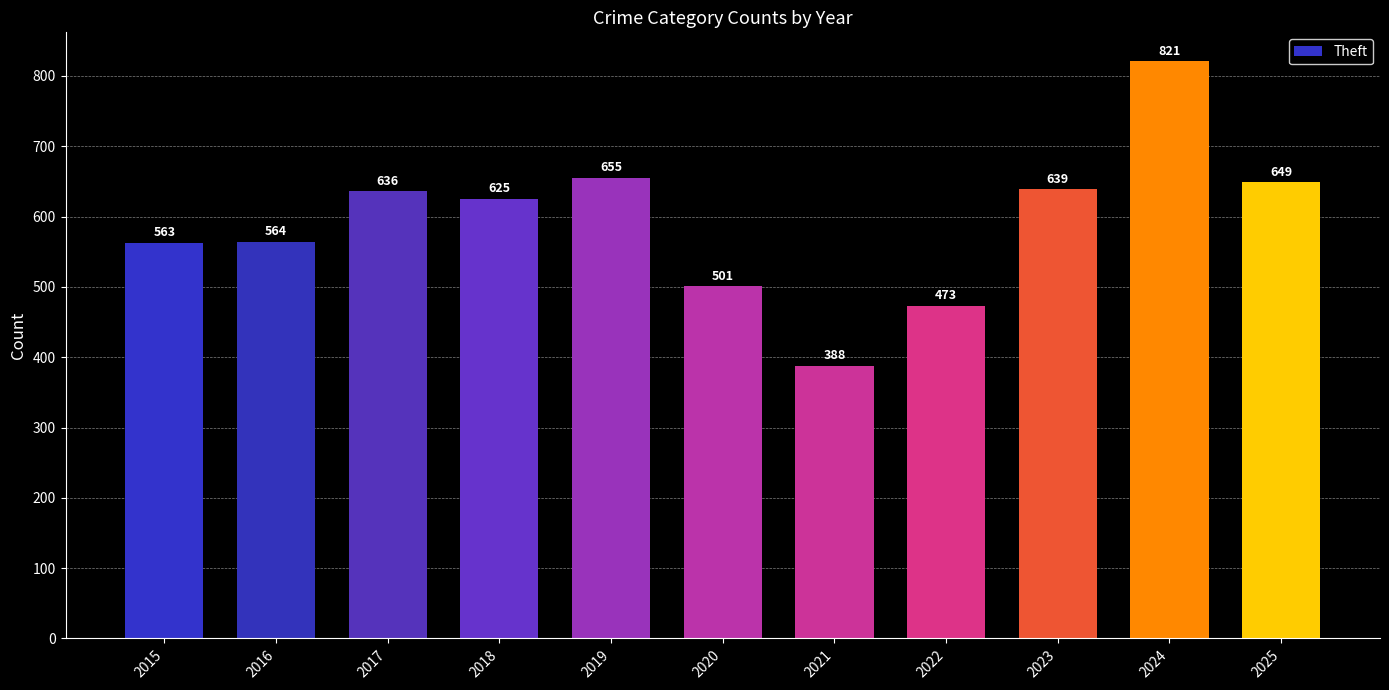

Count the number of data series in this chart.

1